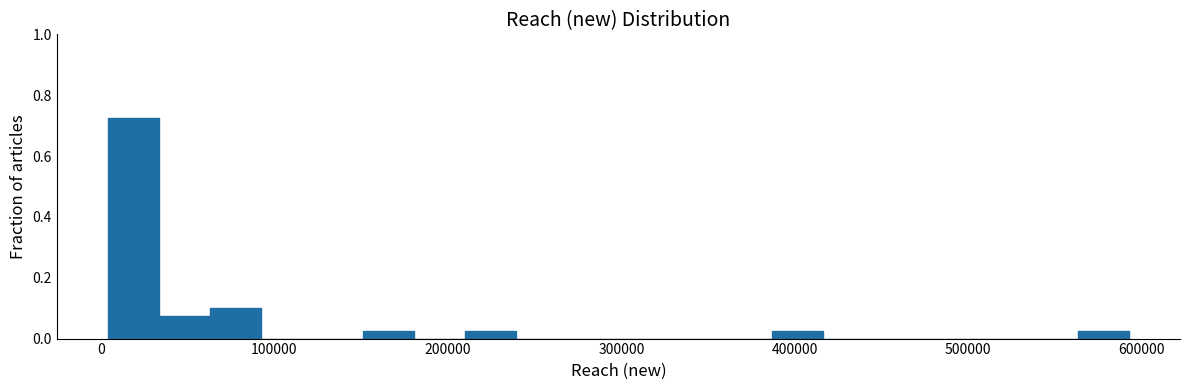

Around what value on the x-axis is the tallest bar? Give the approximate position of its centre, as read against the axis.

20000